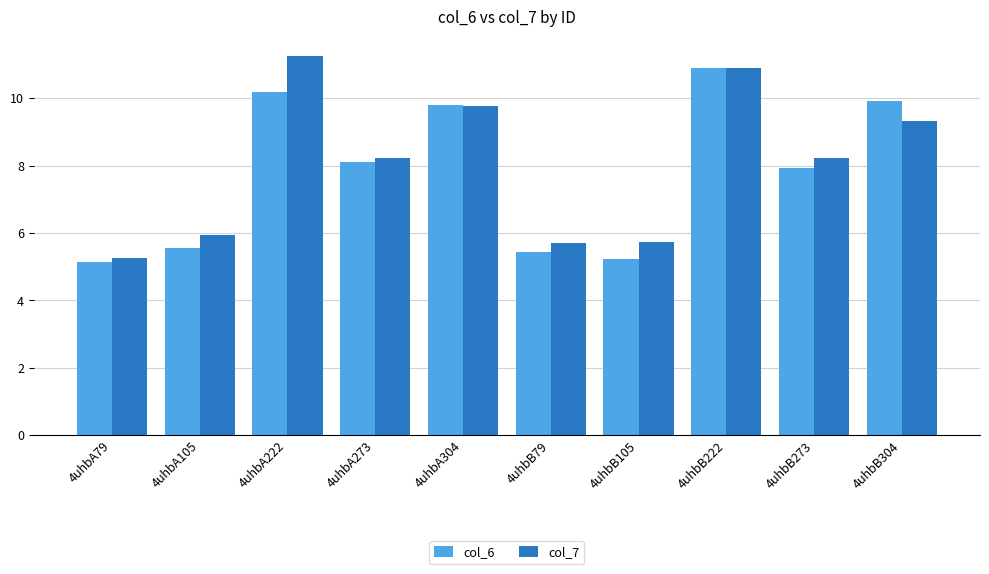

What is the highest value of the col_7 series?

11.3